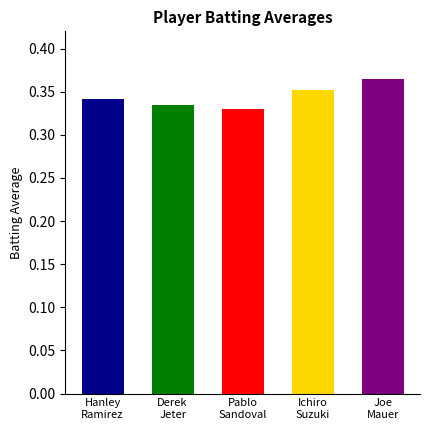

True or false: the data shows 0.3 at Pablo Sandoval.

True